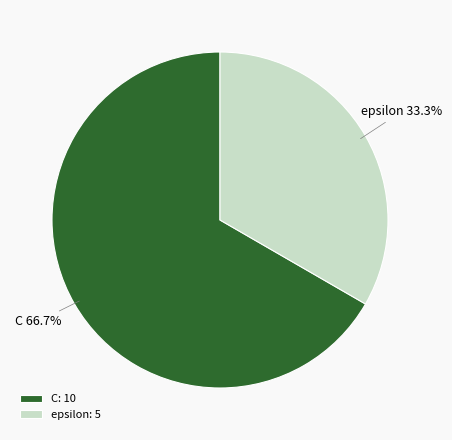

Rank the categories by value from highest to lowest.

C, epsilon